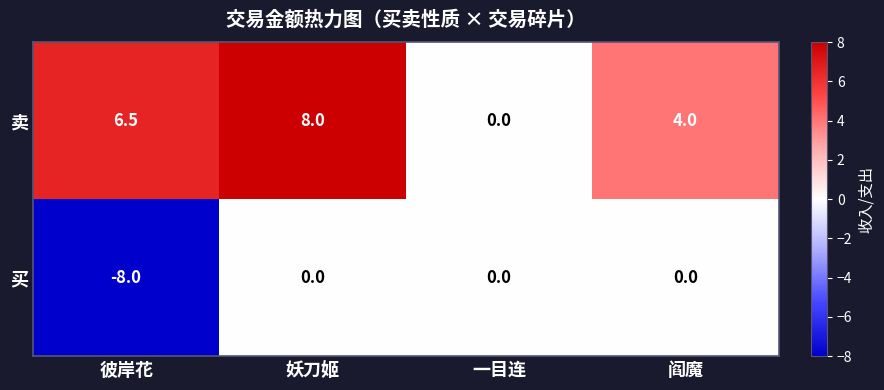

Count the number of categories in the chart.

4